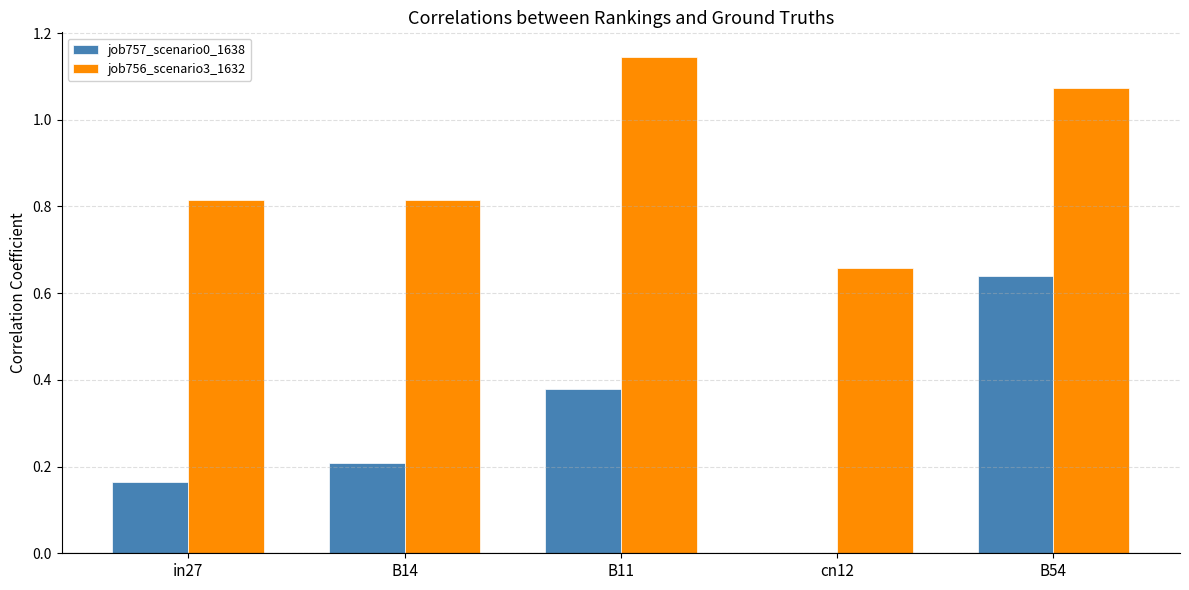

Which series has the largest total across all categories?

job756_scenario3_1632